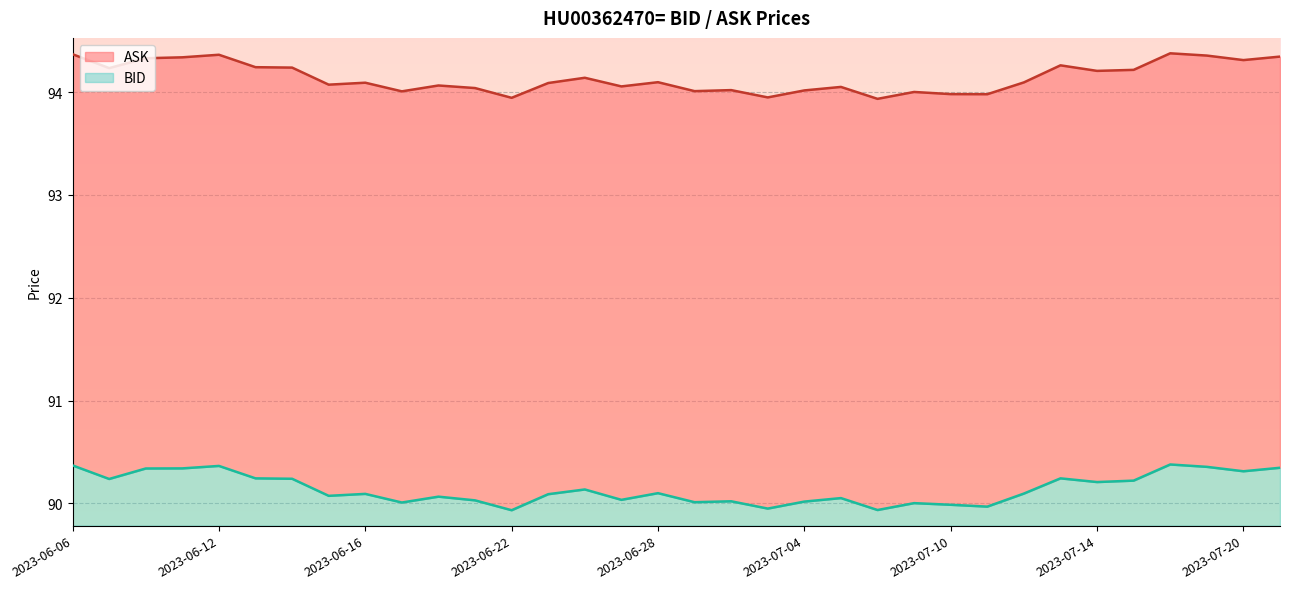

What is the sum of all BID values?

12.2